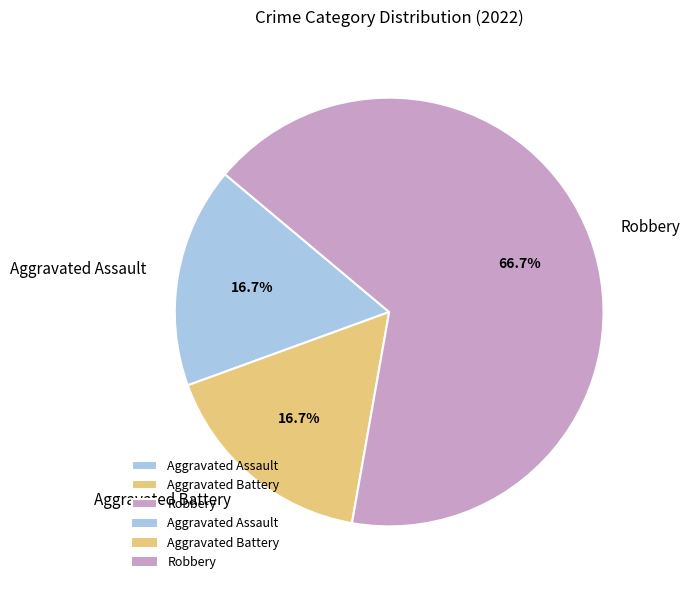

Count the number of slices in the pie.

3